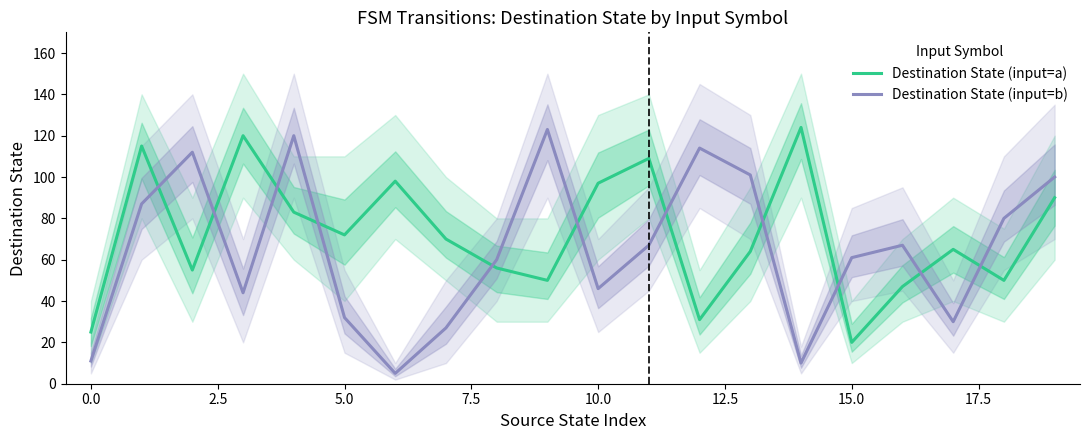

True or false: Destination State (input=a) and Destination State (input=b) intersect in this chart.

True